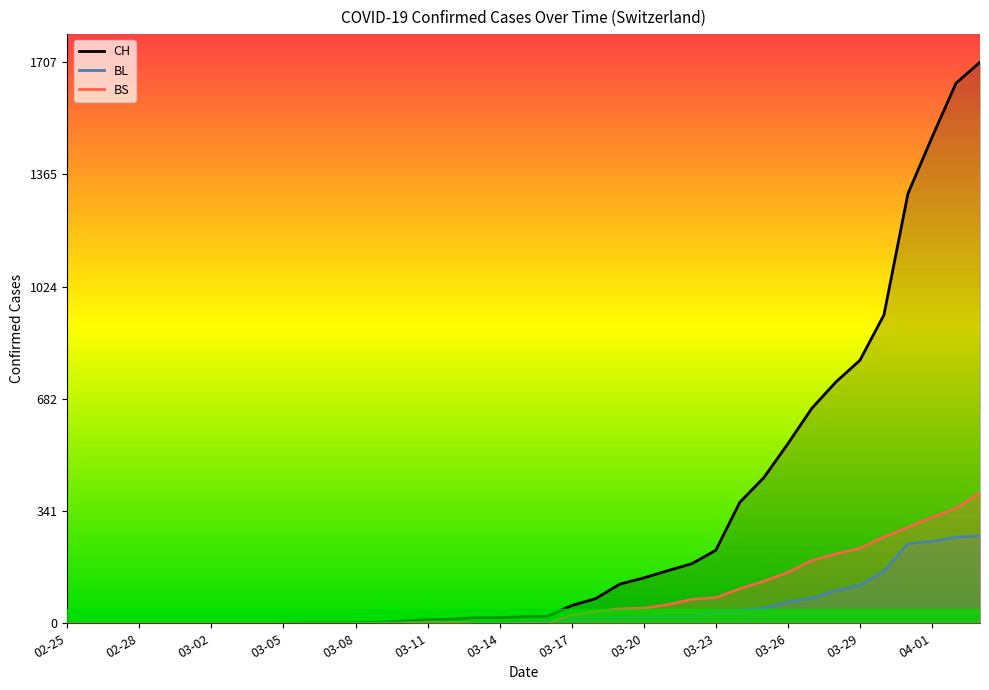

What are all the series names shown in the legend?

CH, BL, BS